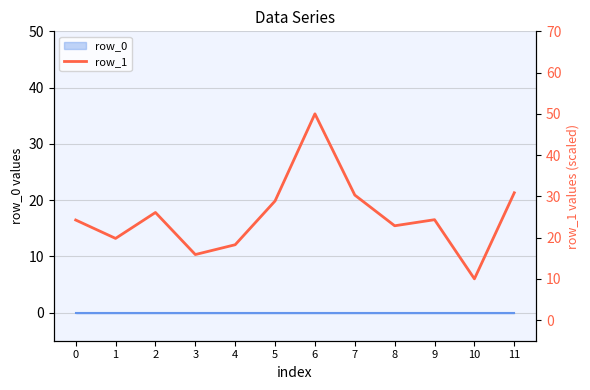

Reading right to left, transcribe all the data shown in this chart.

30.9	10.0	24.3	22.9	30.3	50.0	28.9	18.3	15.9	26.1	19.8	24.3